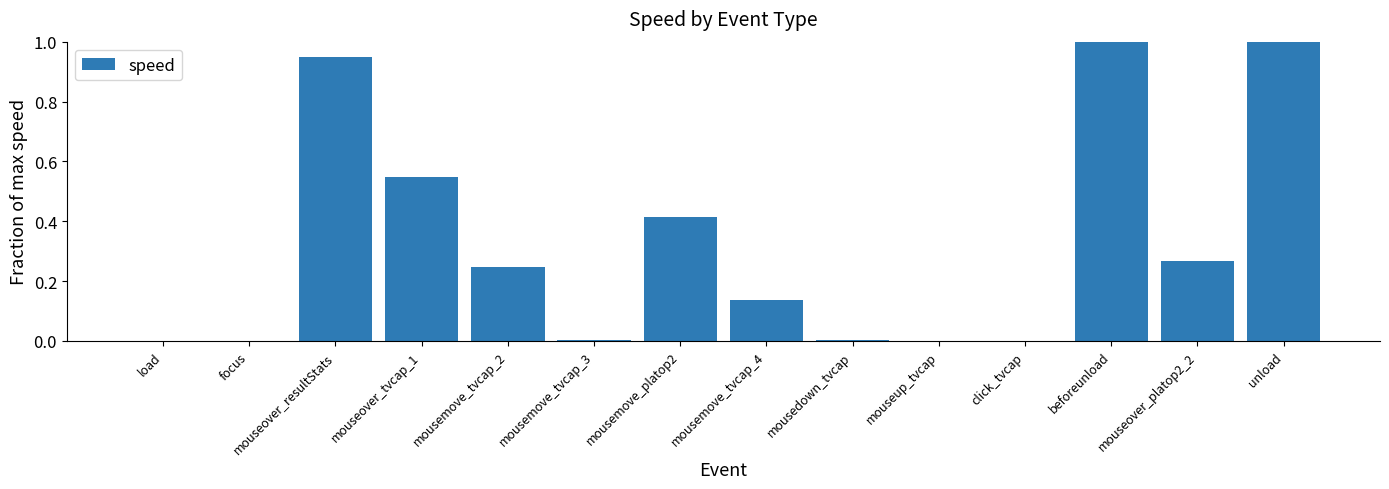

What is the sum of all values?

4.6